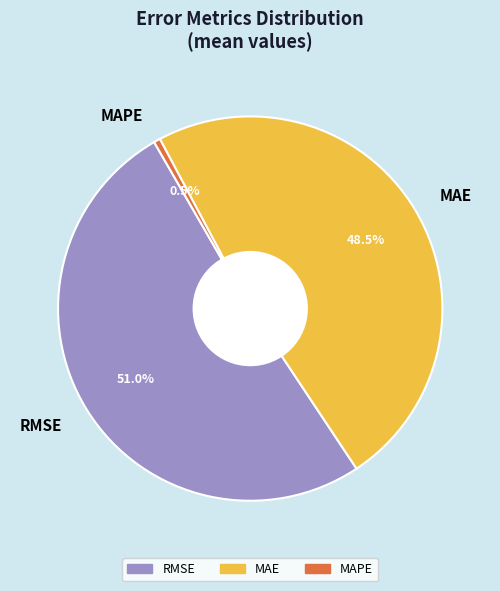

What is the largest slice in the pie chart?

RMSE